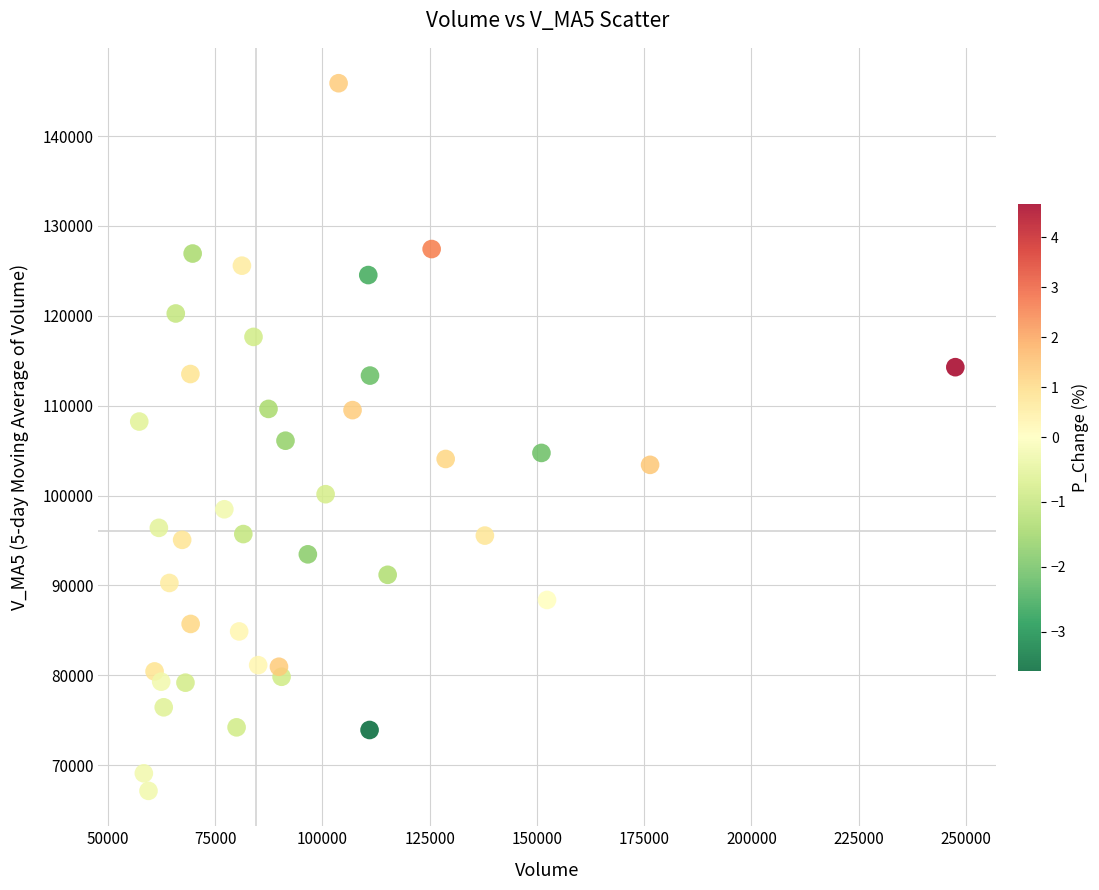

What is the range of Y values (max minus min)?

78733.7